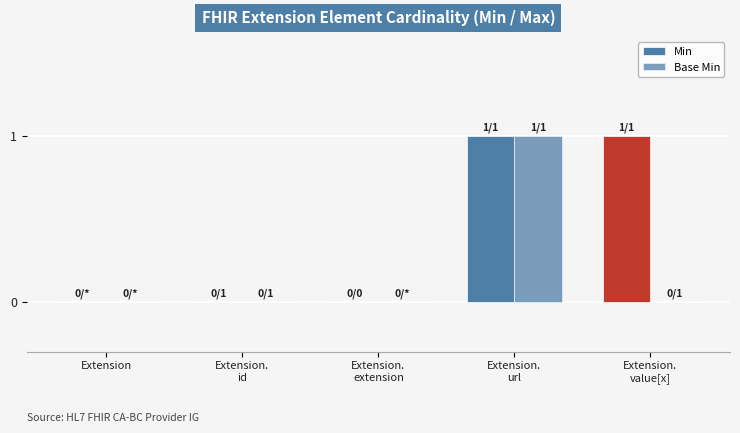

What is the value of the Base Min bar at the 4th from the left?

1